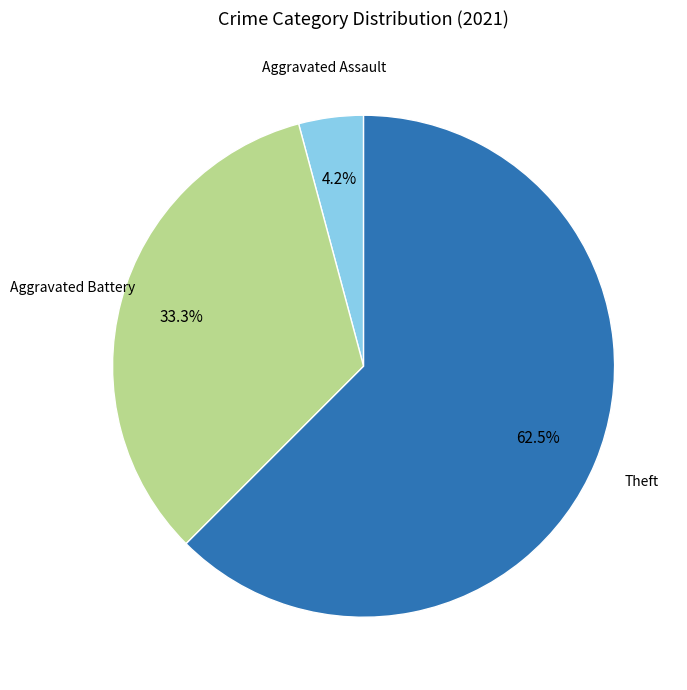

Is there a majority slice in this chart?

Yes